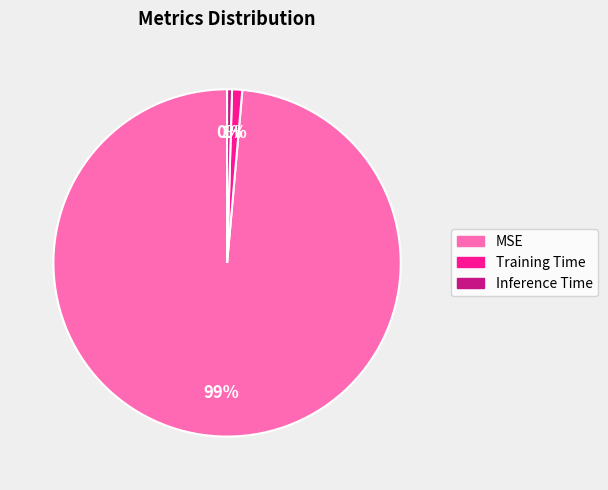

Which slice is the largest?

MSE